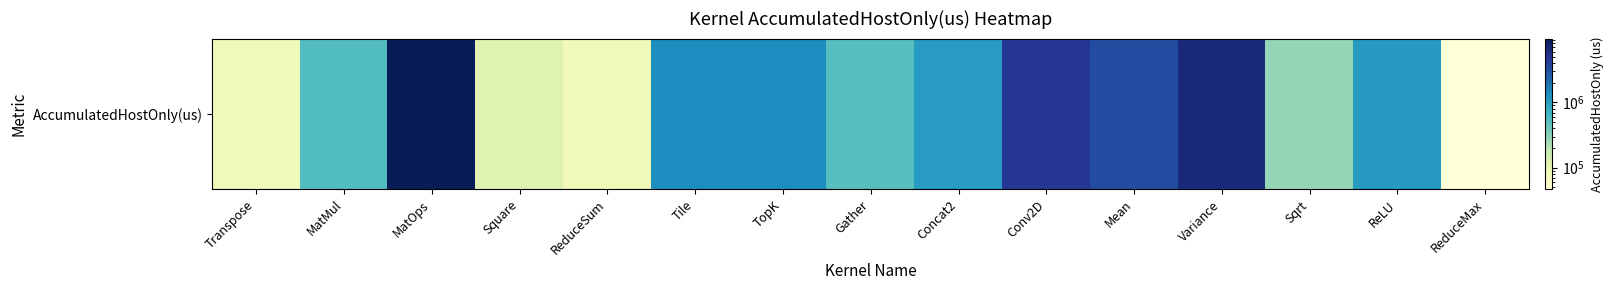

Reading right to left, list all the values displayed in this chart.

46713.5	1078470.9	278977.3	6335665.6	3283350.3	4761127.7	1070193.1	519626.6	1349996.4	1365912.7	80513.1	114387.1	9494374.2	554846.0	78232.2